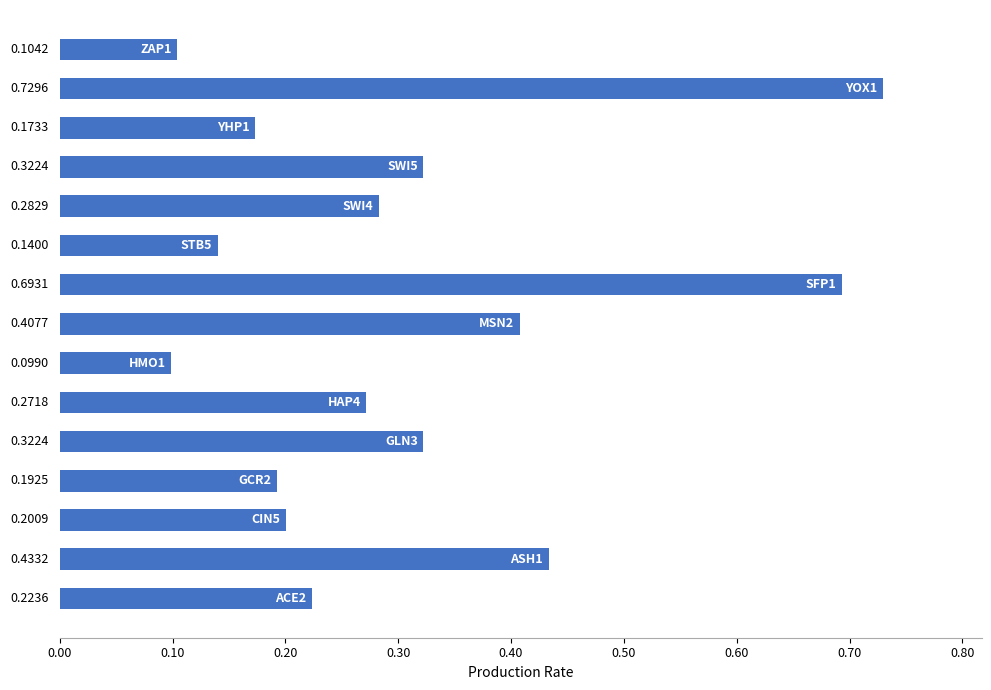

Count the values in the range 0 to 1.

15